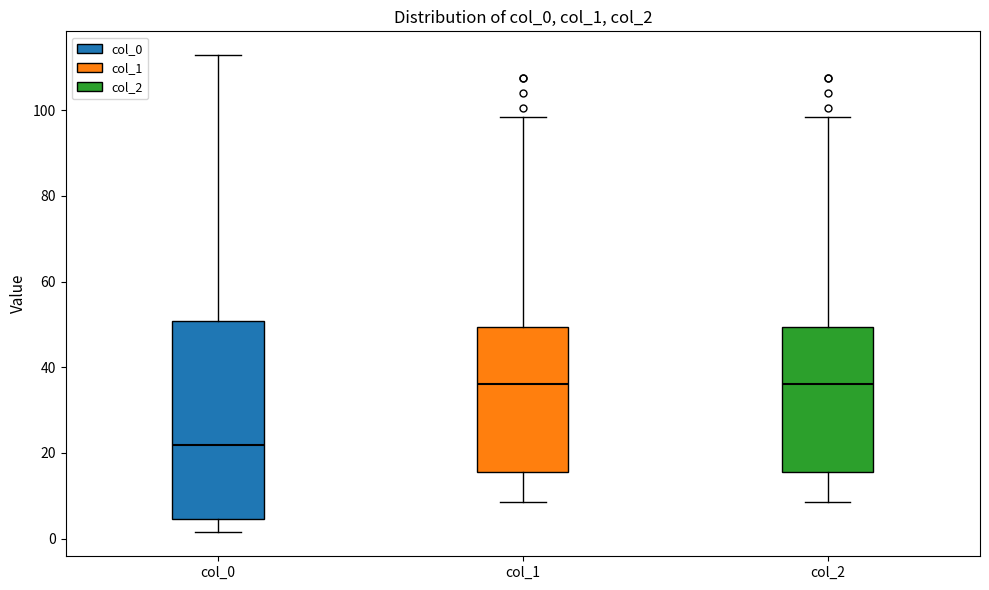

Comparing the boxes themselves (not the whiskers), which one is the tallest?

col_0